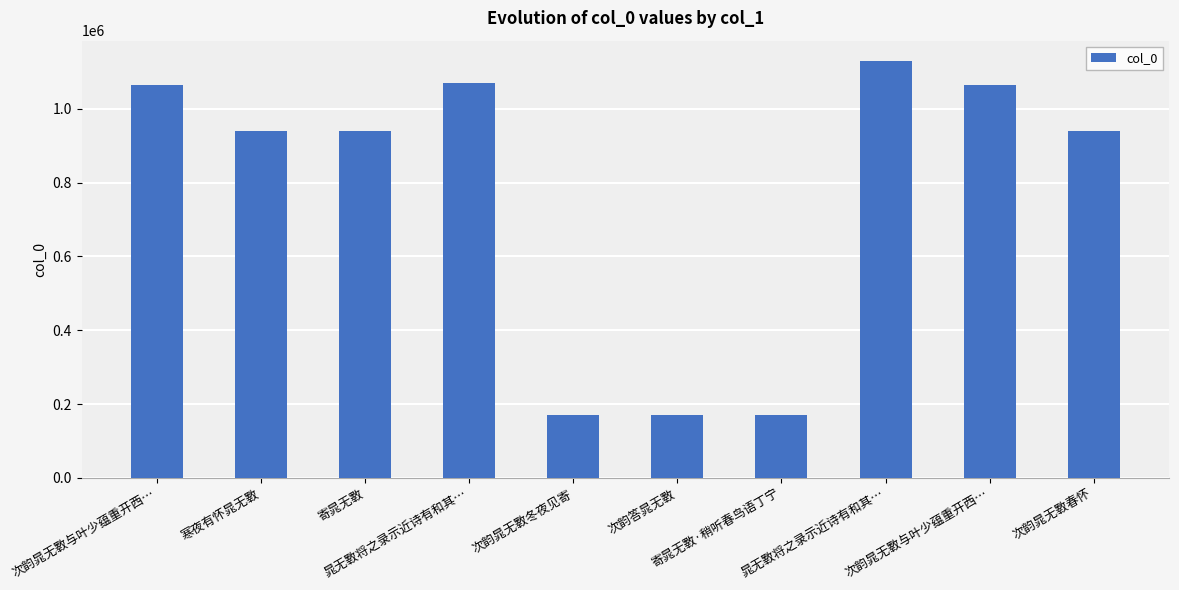

What is the change in value from 寄晁无斁 to 次韵晁无斁春怀?

-208